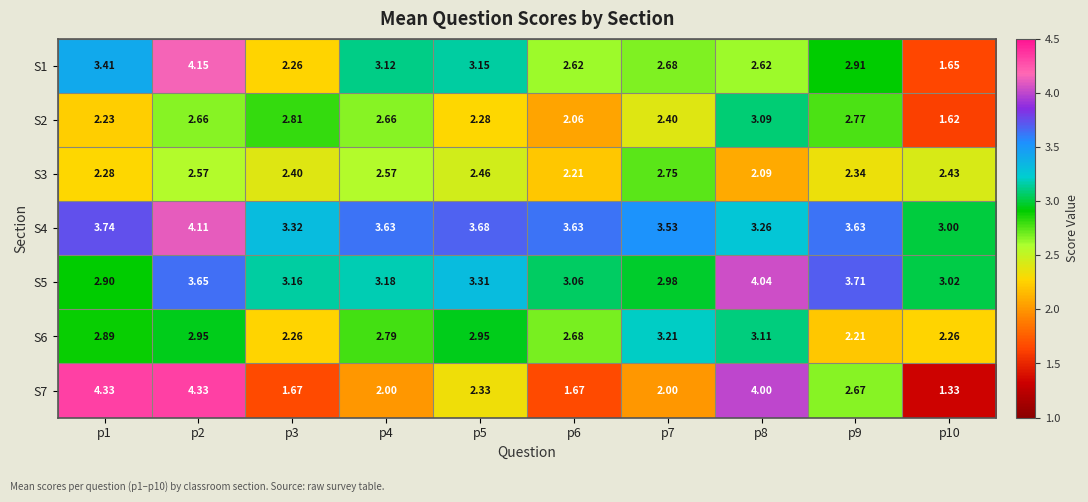

Is the value of S2 at p1 greater than the value of S7 at p9?

No